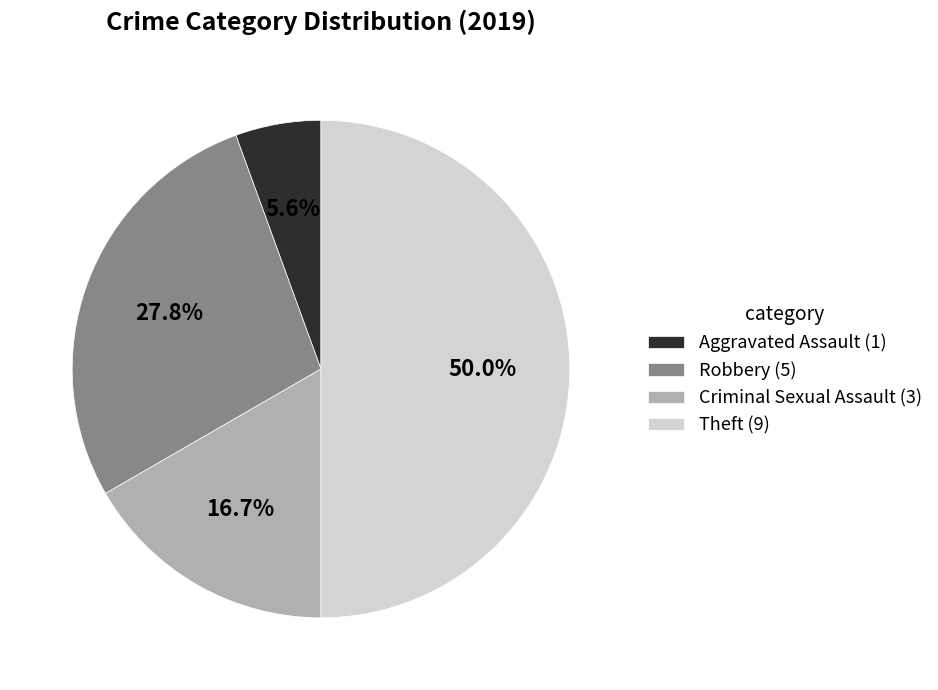

Is it true that Robbery is 28% of the pie?

True